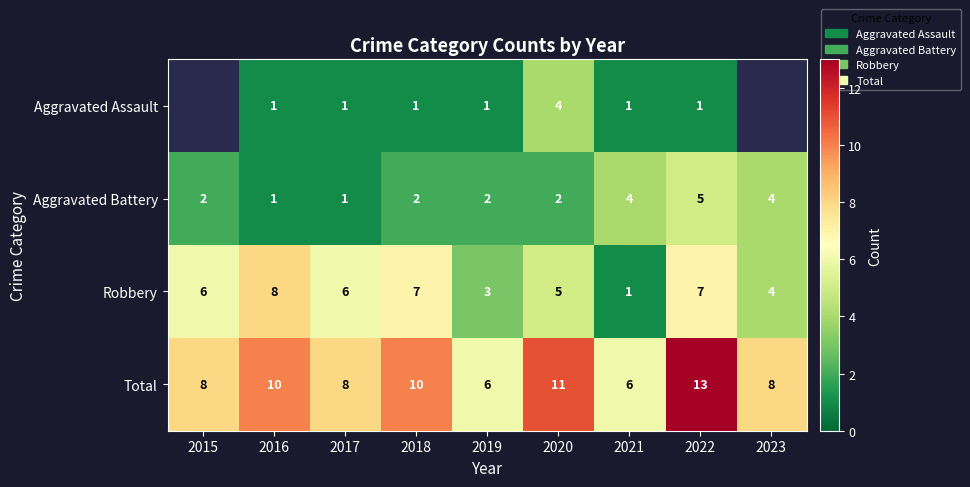

How many series are shown in this chart?

4